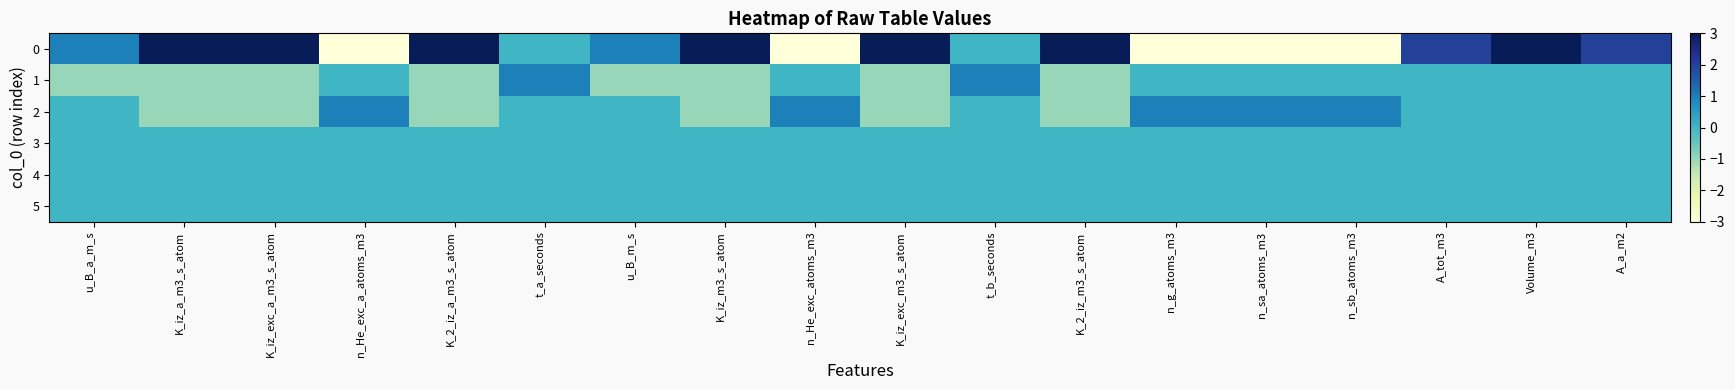

Reading left to right, extract all data points from this chart.

0: u_B_a_m_s=1	K_iz_a_m3_s_atom=3	K_iz_exc_a_m3_s_atom=3	n_He_exc_a_atoms_m3=-3	K_2_iz_a_m3_s_atom=3	t_a_seconds=0	u_B_m_s=1	K_iz_m3_s_atom=3	n_He_exc_atoms_m3=-3	K_iz_exc_m3_s_atom=3	t_b_seconds=0	K_2_iz_m3_s_atom=3	n_g_atoms_m3=-3	n_sa_atoms_m3=-3	n_sb_atoms_m3=-3	A_tot_m3=2	Volume_m3=3	A_a_m2=2
1: u_B_a_m_s=-1	K_iz_a_m3_s_atom=-1	K_iz_exc_a_m3_s_atom=-1	n_He_exc_a_atoms_m3=0	K_2_iz_a_m3_s_atom=-1	t_a_seconds=1	u_B_m_s=-1	K_iz_m3_s_atom=-1	n_He_exc_atoms_m3=0	K_iz_exc_m3_s_atom=-1	t_b_seconds=1	K_2_iz_m3_s_atom=-1	n_g_atoms_m3=0	n_sa_atoms_m3=0	n_sb_atoms_m3=0	A_tot_m3=0	Volume_m3=0	A_a_m2=0
2: u_B_a_m_s=0	K_iz_a_m3_s_atom=-1	K_iz_exc_a_m3_s_atom=-1	n_He_exc_a_atoms_m3=1	K_2_iz_a_m3_s_atom=-1	t_a_seconds=0	u_B_m_s=0	K_iz_m3_s_atom=-1	n_He_exc_atoms_m3=1	K_iz_exc_m3_s_atom=-1	t_b_seconds=0	K_2_iz_m3_s_atom=-1	n_g_atoms_m3=1	n_sa_atoms_m3=1	n_sb_atoms_m3=1	A_tot_m3=0	Volume_m3=0	A_a_m2=0
3: u_B_a_m_s=0	K_iz_a_m3_s_atom=0	K_iz_exc_a_m3_s_atom=0	n_He_exc_a_atoms_m3=0	K_2_iz_a_m3_s_atom=0	t_a_seconds=0	u_B_m_s=0	K_iz_m3_s_atom=0	n_He_exc_atoms_m3=0	K_iz_exc_m3_s_atom=0	t_b_seconds=0	K_2_iz_m3_s_atom=0	n_g_atoms_m3=0	n_sa_atoms_m3=0	n_sb_atoms_m3=0	A_tot_m3=0	Volume_m3=0	A_a_m2=0
4: u_B_a_m_s=0	K_iz_a_m3_s_atom=0	K_iz_exc_a_m3_s_atom=0	n_He_exc_a_atoms_m3=0	K_2_iz_a_m3_s_atom=0	t_a_seconds=0	u_B_m_s=0	K_iz_m3_s_atom=0	n_He_exc_atoms_m3=0	K_iz_exc_m3_s_atom=0	t_b_seconds=0	K_2_iz_m3_s_atom=0	n_g_atoms_m3=0	n_sa_atoms_m3=0	n_sb_atoms_m3=0	A_tot_m3=0	Volume_m3=0	A_a_m2=0
5: u_B_a_m_s=0	K_iz_a_m3_s_atom=0	K_iz_exc_a_m3_s_atom=0	n_He_exc_a_atoms_m3=0	K_2_iz_a_m3_s_atom=0	t_a_seconds=0	u_B_m_s=0	K_iz_m3_s_atom=0	n_He_exc_atoms_m3=0	K_iz_exc_m3_s_atom=0	t_b_seconds=0	K_2_iz_m3_s_atom=0	n_g_atoms_m3=0	n_sa_atoms_m3=0	n_sb_atoms_m3=0	A_tot_m3=0	Volume_m3=0	A_a_m2=0